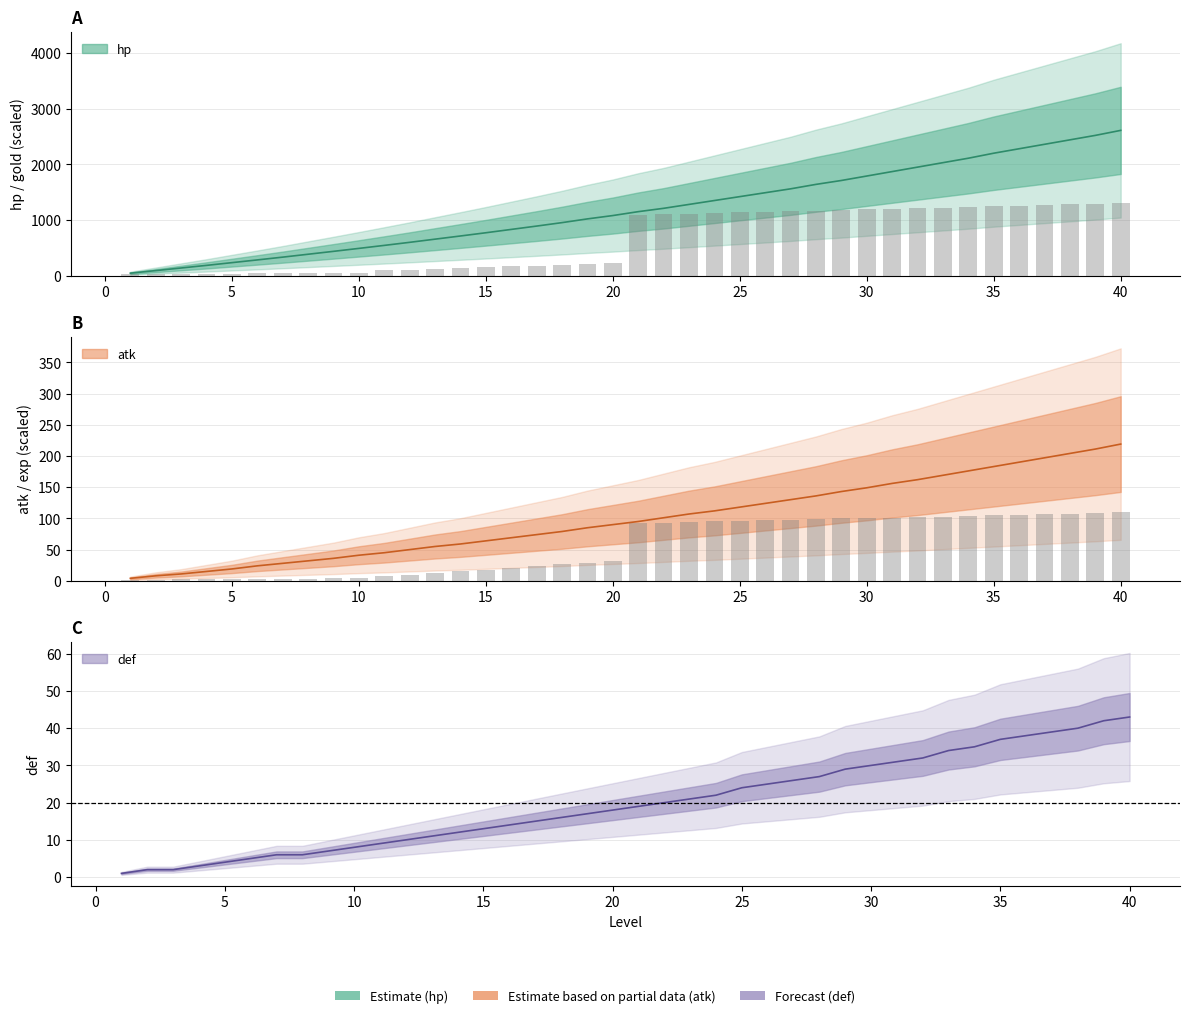

Which series has the widest spread of values?

hp